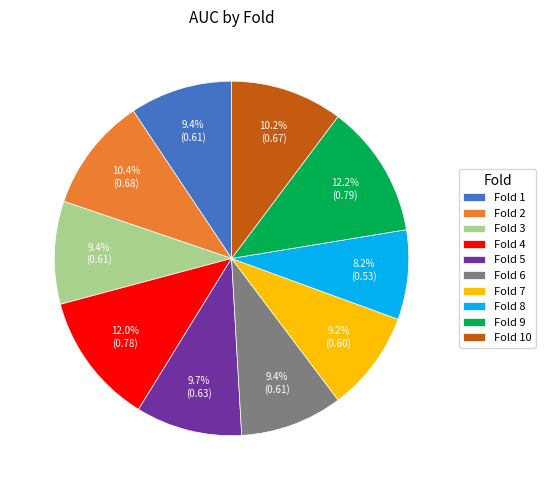

Combined, do Fold 1 and Fold 9 account for over 50%?

No